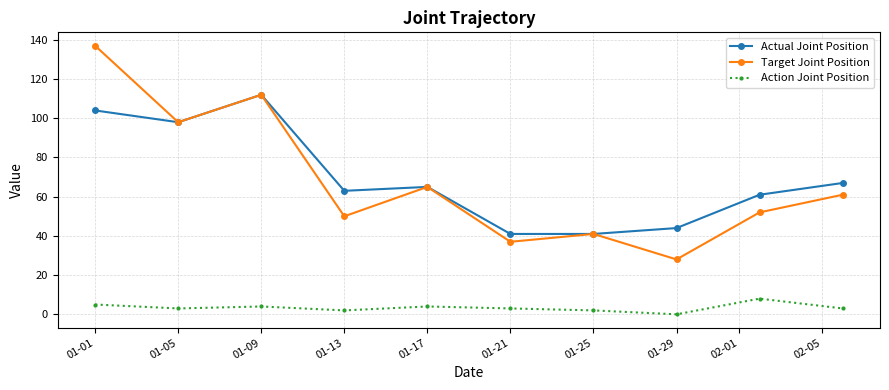

Rank the series by their maximum value, from highest to lowest.

Target Joint Position, Actual Joint Position, Action Joint Position